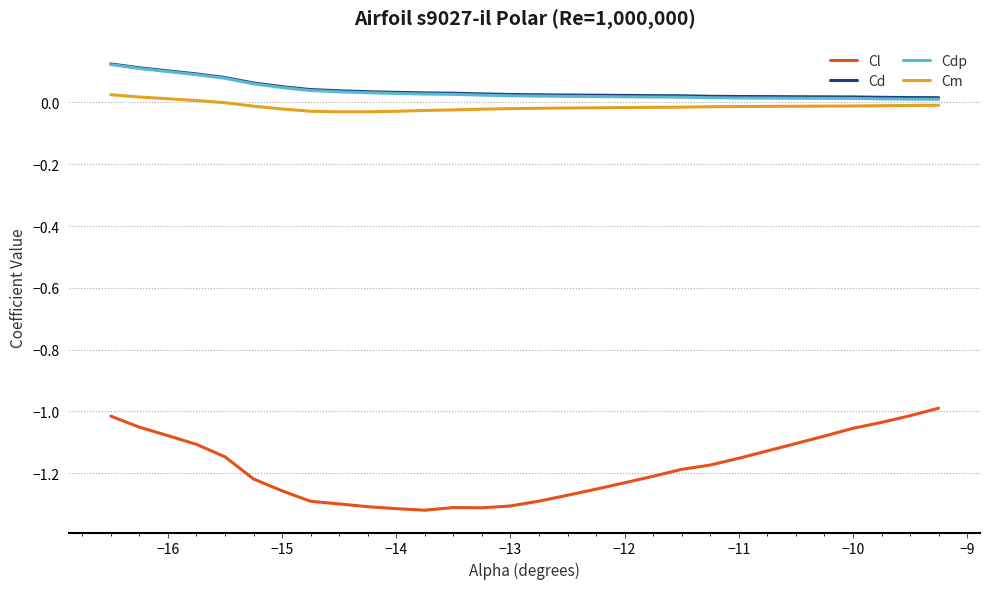

Which series has the largest range (max minus min)?

Cl